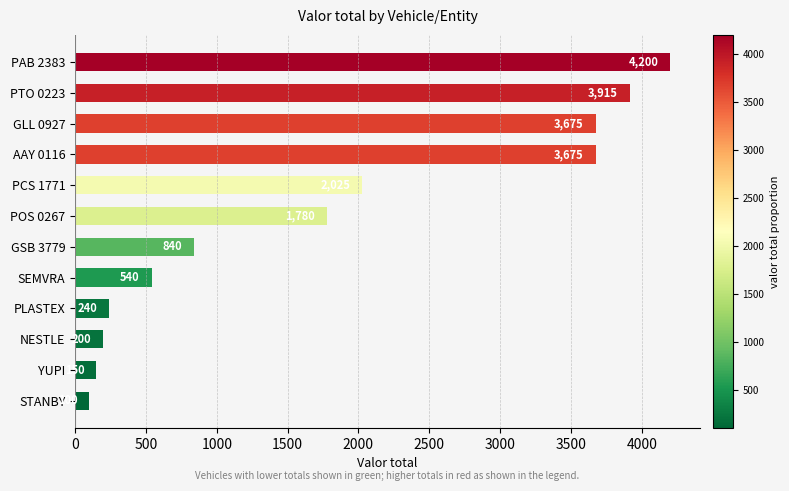

The value at GLL 0927 is 3675. True or false?

True